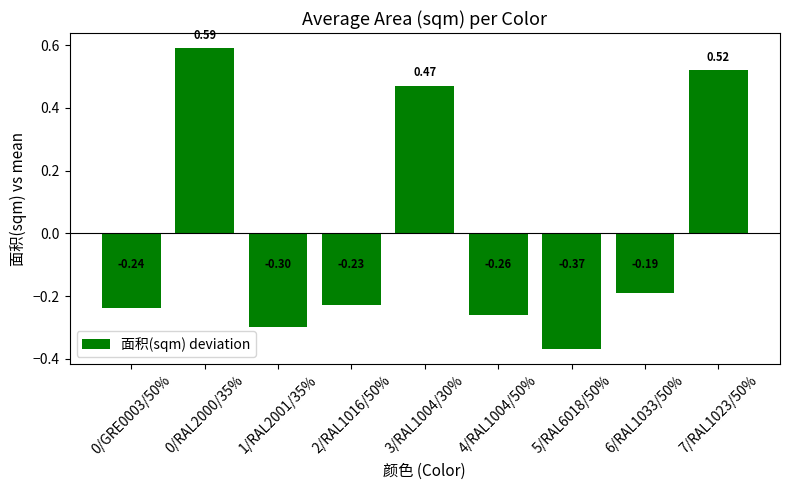

How many bars are there in total?

9